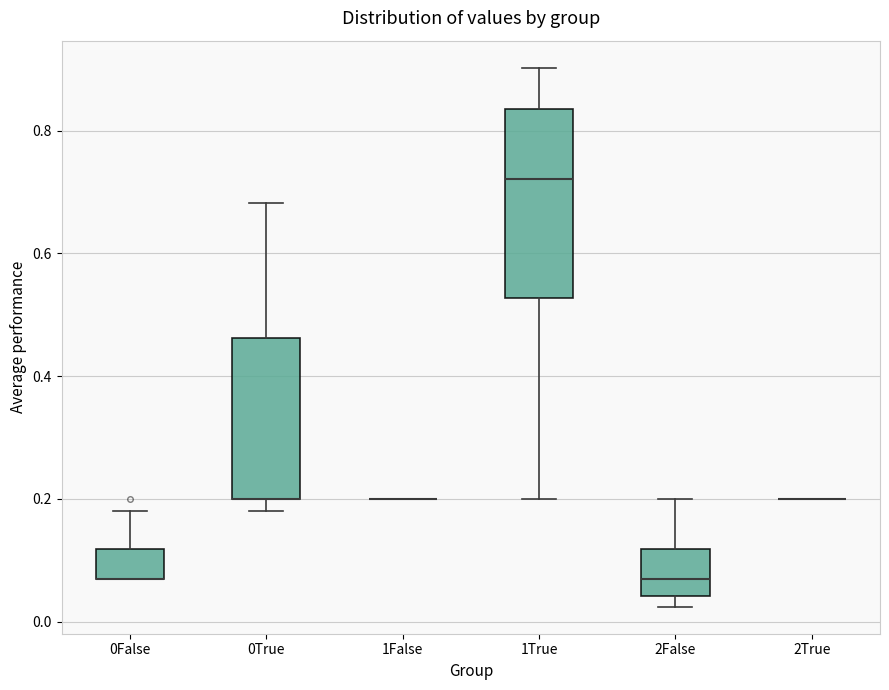

Reading left to right, transcribe this box plot: for each box, give where its median line is, the range the box spans, and where its two whiskers end, as read against the y-axis. The values are not printed on the chart, so give them approximately, as read against the axis.

0False: median 0.06 (drawn on the box's lower edge), box 0.06 to 0.12, whiskers 0.06 to 0.18
0True: median 0.20 (drawn on the box's lower edge), box 0.20 to 0.46, whiskers 0.18 to 0.68
1False: box collapsed to a line at 0.20, whiskers 0.20 to 0.20
1True: median 0.72, box 0.52 to 0.84, whiskers 0.20 to 0.90
2False: median 0.06, box 0.04 to 0.12, whiskers 0.02 to 0.20
2True: box collapsed to a line at 0.20, whiskers 0.20 to 0.20